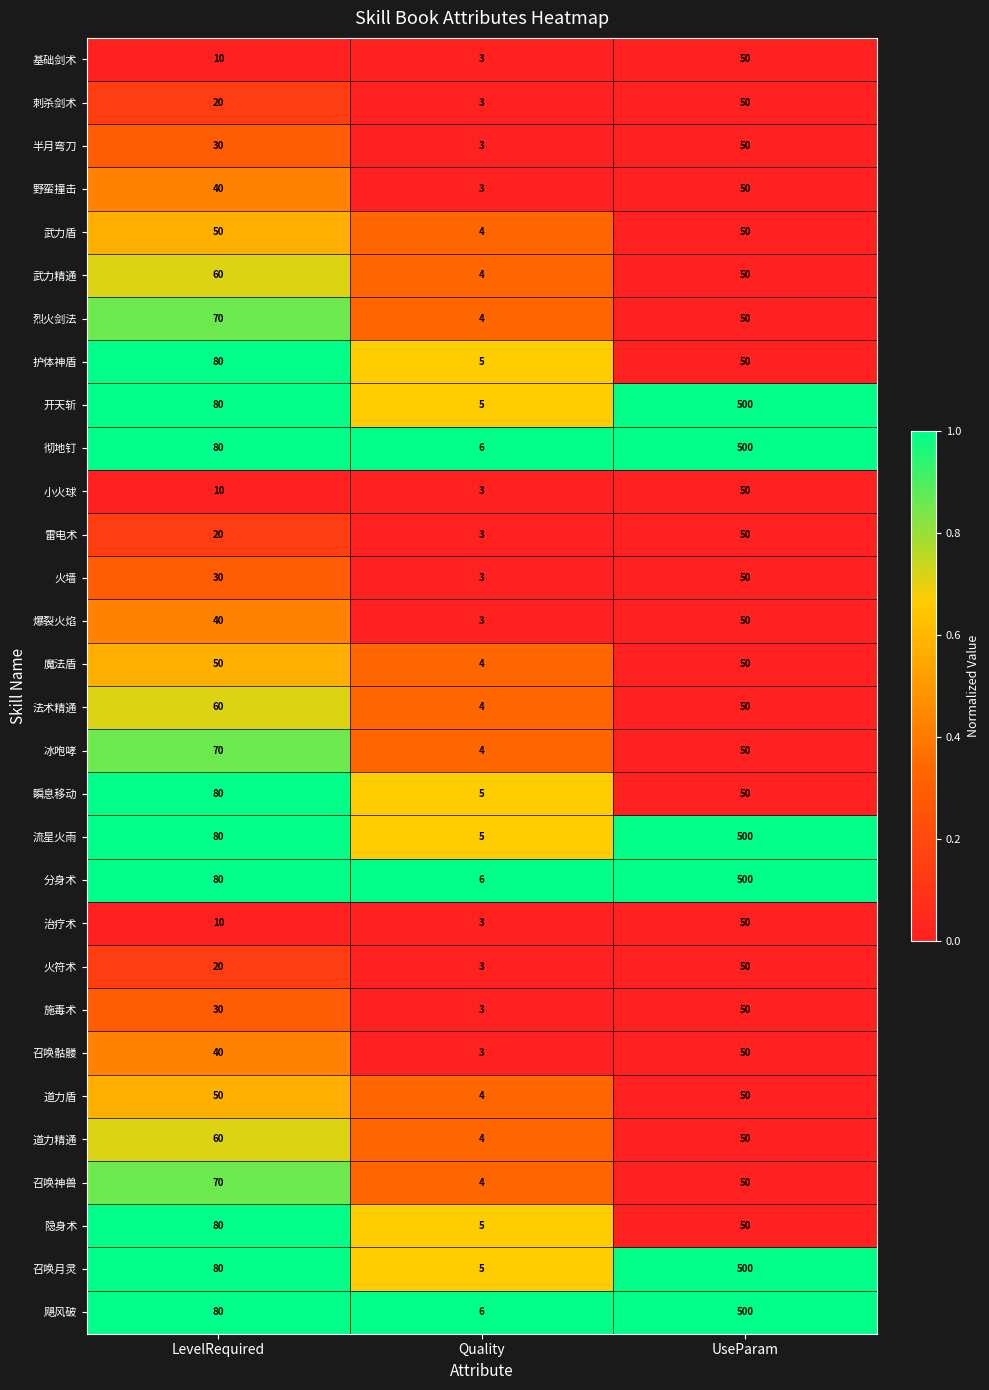

Is the value of 武力精通 at Quality greater than the value of 护体神盾 at UseParam?

No